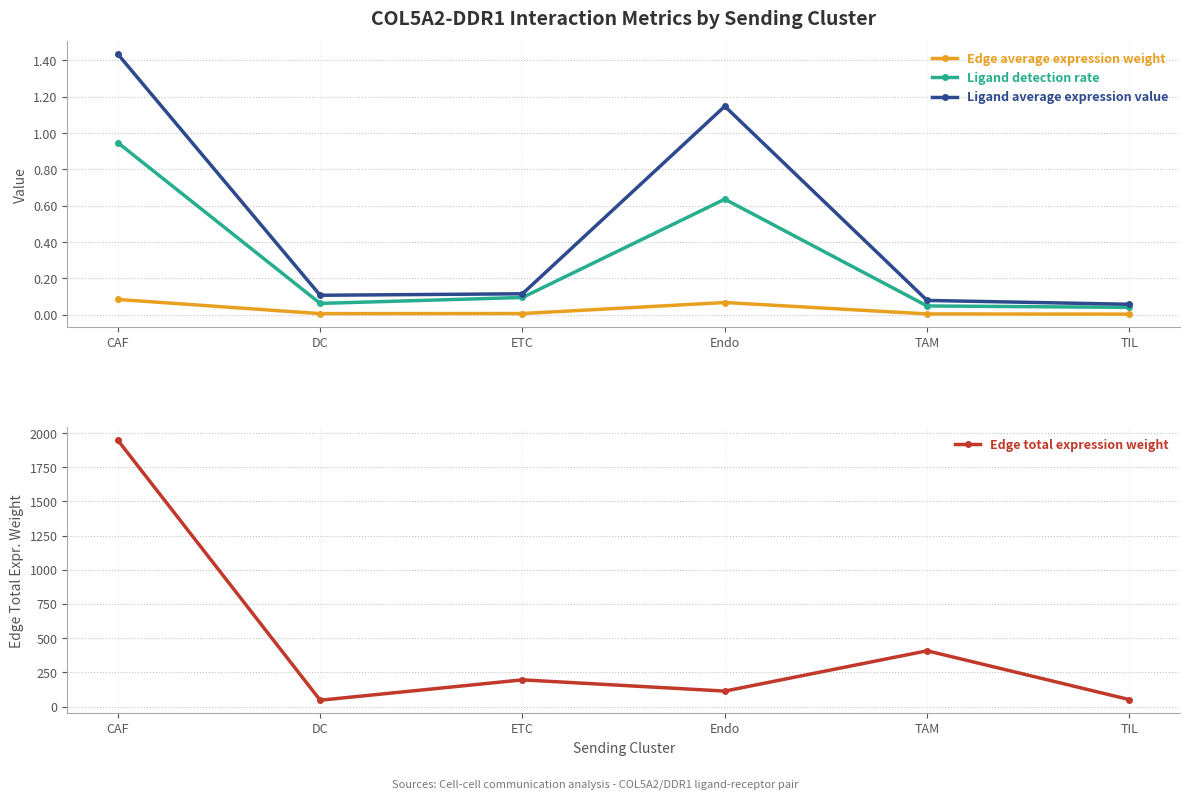

Reading right to left, list all the values displayed in this chart.

Edge average expression weight: TIL=0.0	TAM=0.0	Endo=0.1	ETC=0.0	DC=0.0	CAF=0.1
Ligand detection rate: TIL=0.0	TAM=0.0	Endo=0.6	ETC=0.1	DC=0.1	CAF=0.9
Ligand average expression value: TIL=0.1	TAM=0.1	Endo=1.1	ETC=0.1	DC=0.1	CAF=1.4
Edge total expression weight: TIL=50.5	TAM=407.6	Endo=112.8	ETC=195.0	DC=46.0	CAF=1947.5